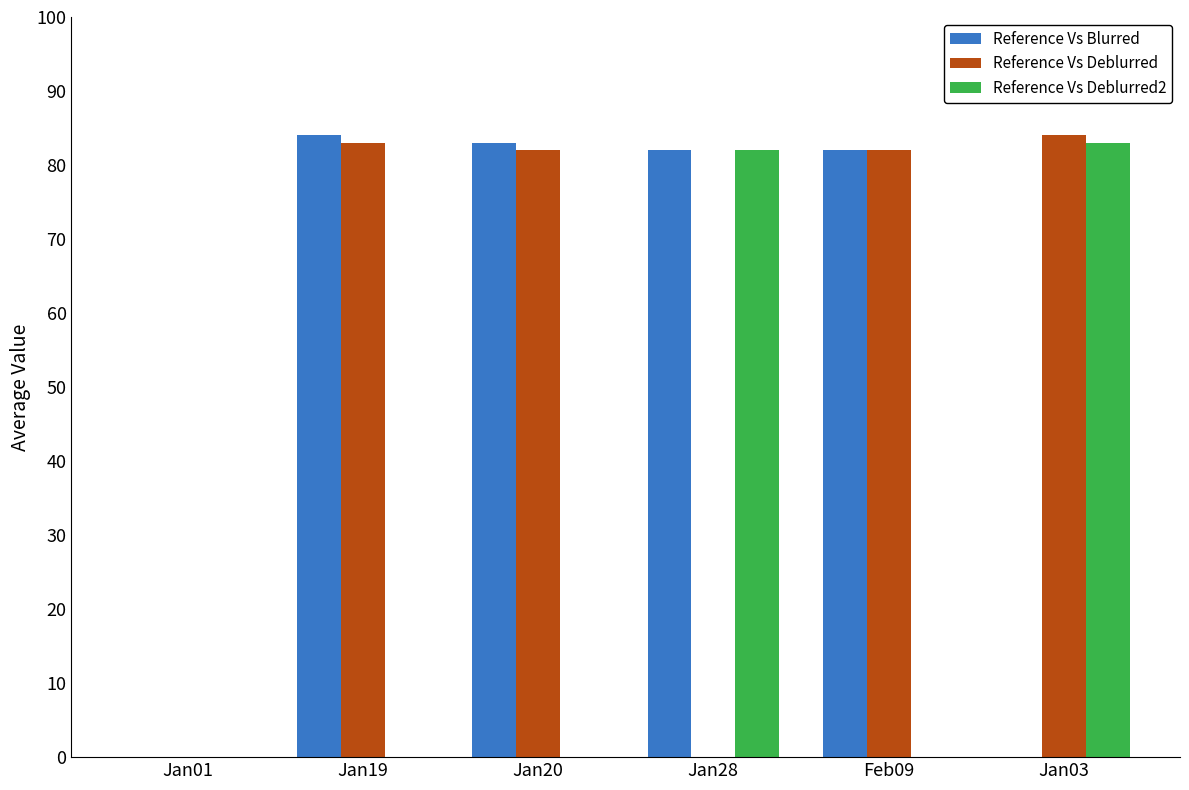

The value of Reference Vs Deblurred2 at Feb09 is 55. True or false?

False